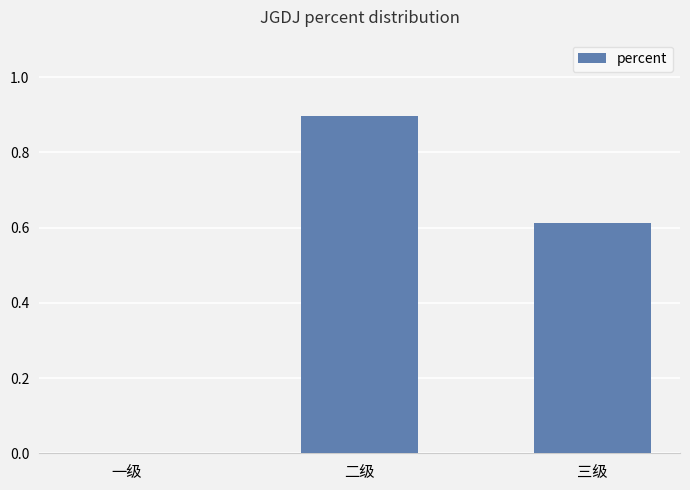

True or false: the data shows 0.9 at 二级.

True